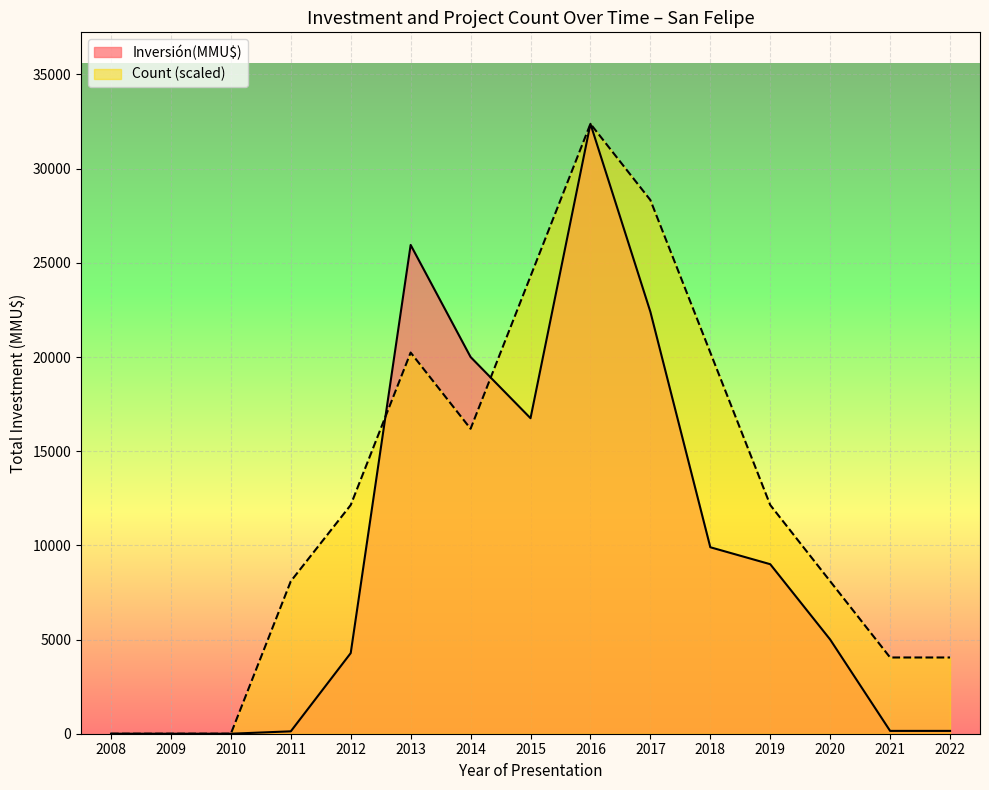

How many values in the Inversión(MMU$) series are below 5000?

7